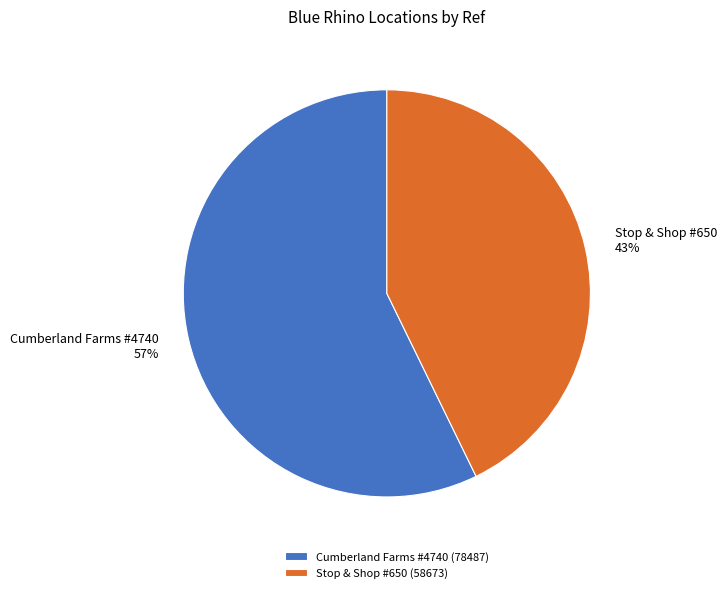

Combined, do Stop & Shop #650 and Cumberland Farms #4740 account for over 50%?

Yes